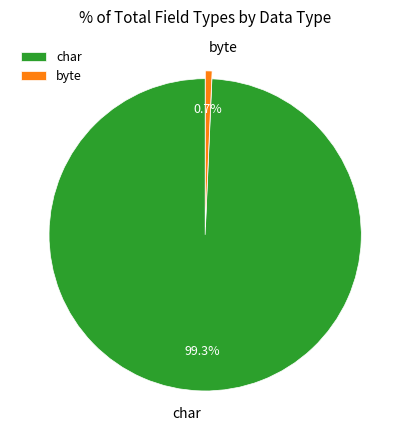

Between char and byte, which is larger?

char